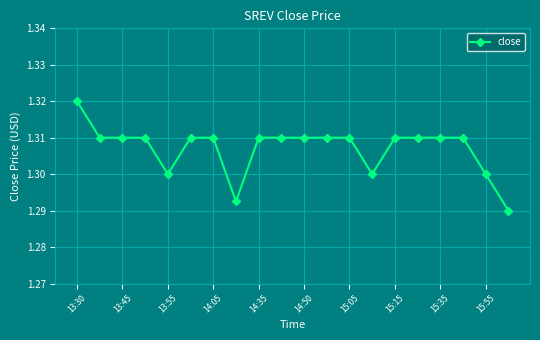

Count the values in the range 1 to 2.

20